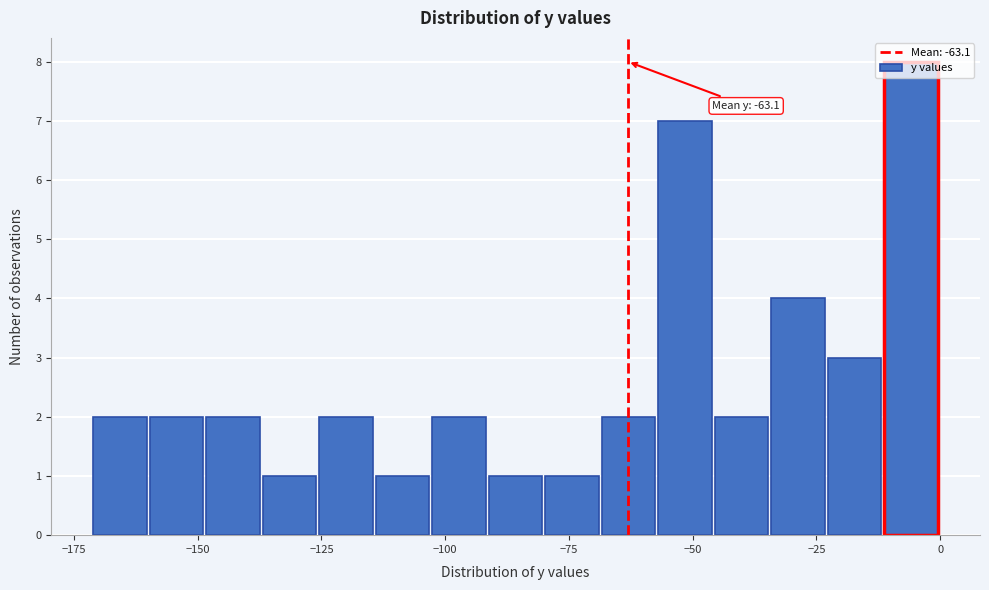

Read against the x-axis, roughly where is the centre of the tallest bar?

-5